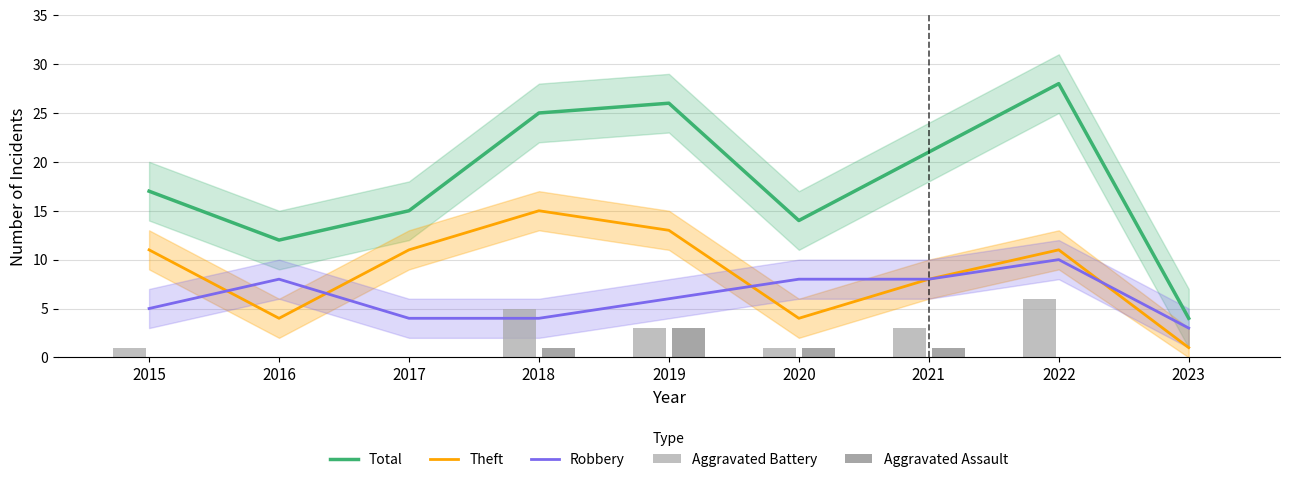

Is the value of Aggravated Assault at 2018 greater than the value of Robbery at 2021?

No